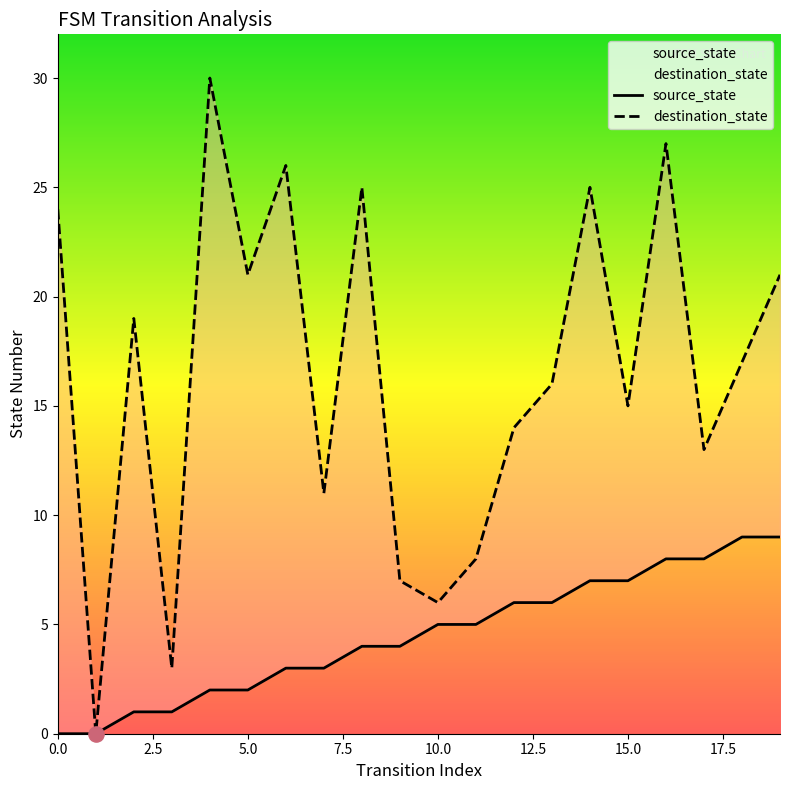

At how many categories does at least one series exceed 19?

8